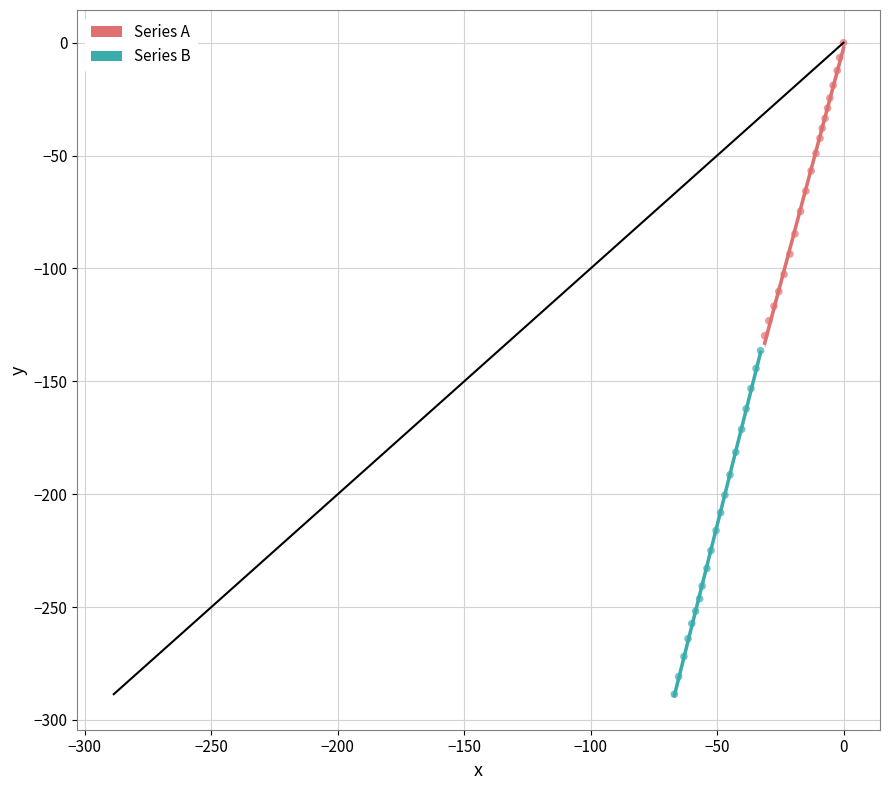

What are all the series names shown in the legend?

Series A, Series B